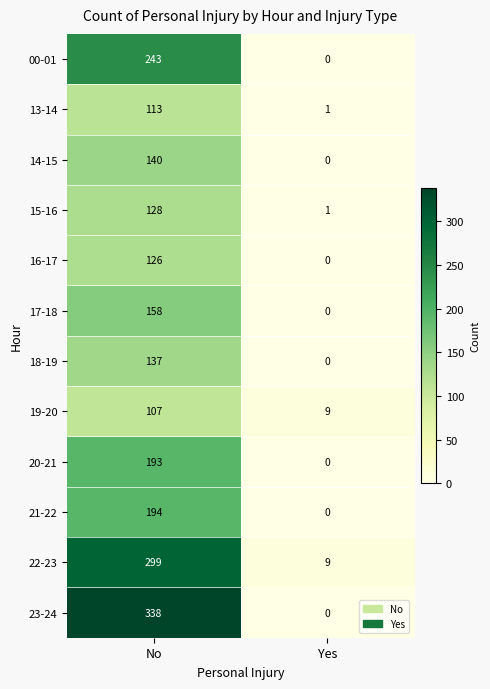

List the series in order of their peak value, highest first.

23-24, 22-23, 00-01, 21-22, 20-21, 17-18, 14-15, 18-19, 15-16, 16-17, 13-14, 19-20